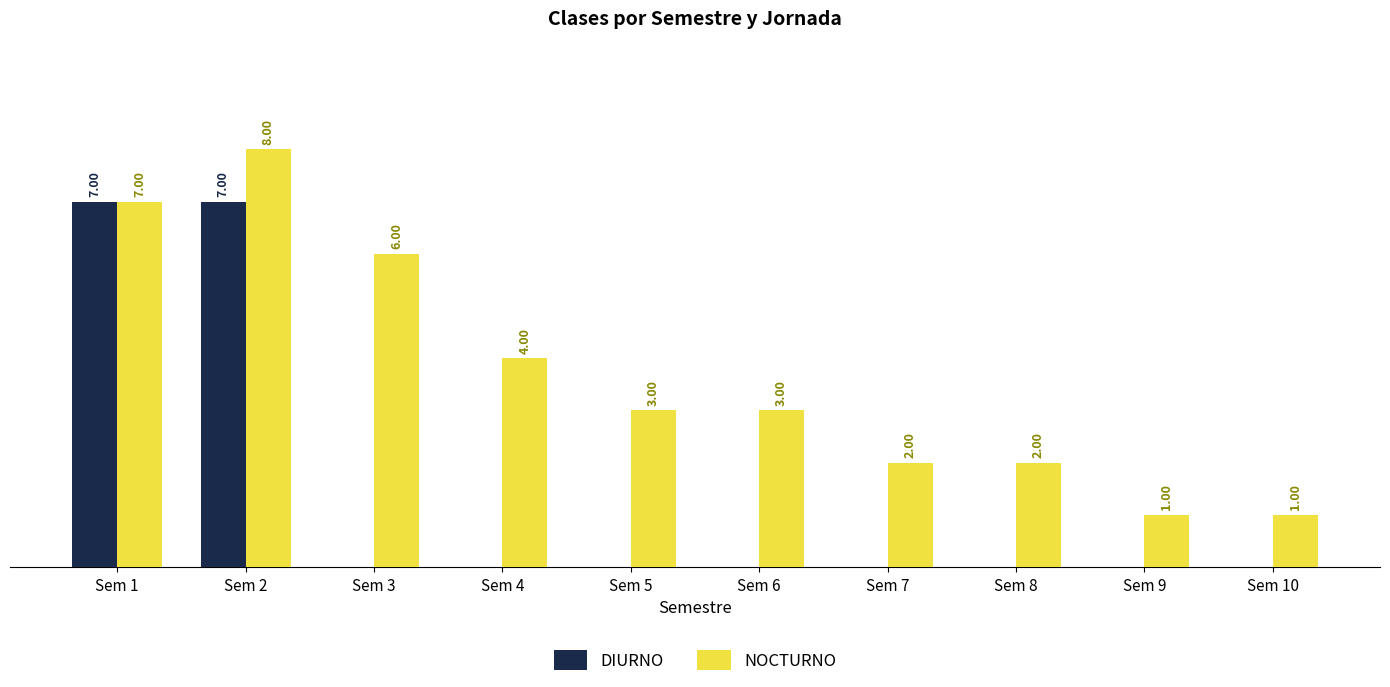

Which series has the largest total across all categories?

NOCTURNO